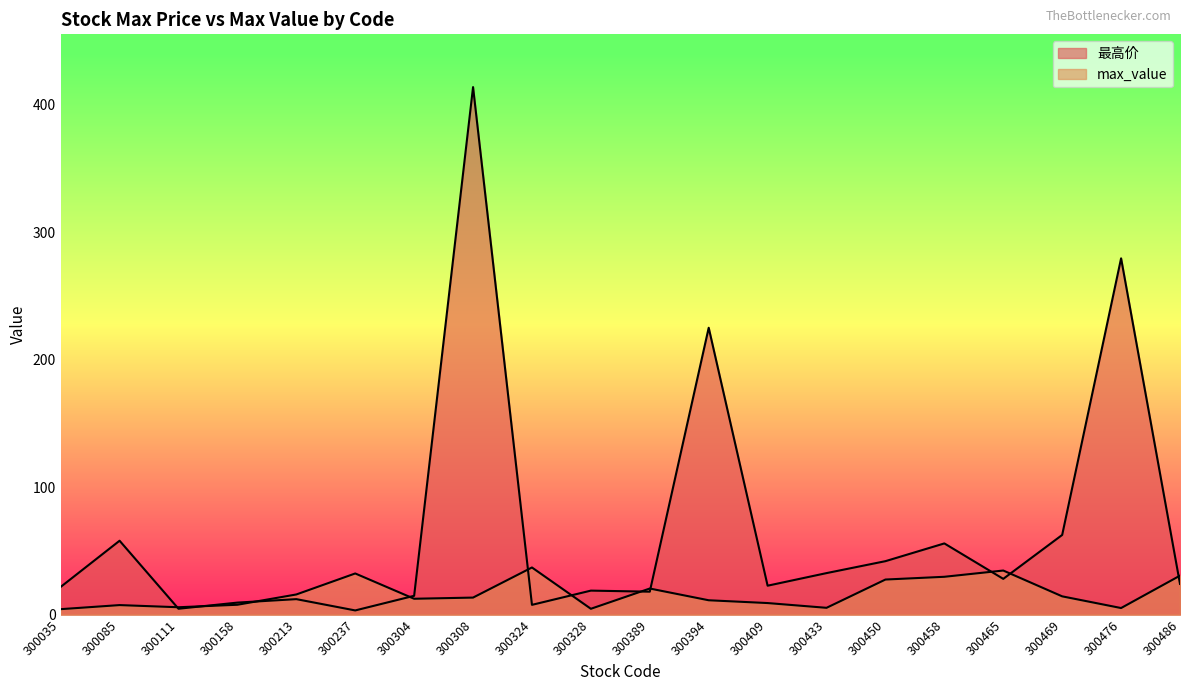

How many series are shown in this chart?

2